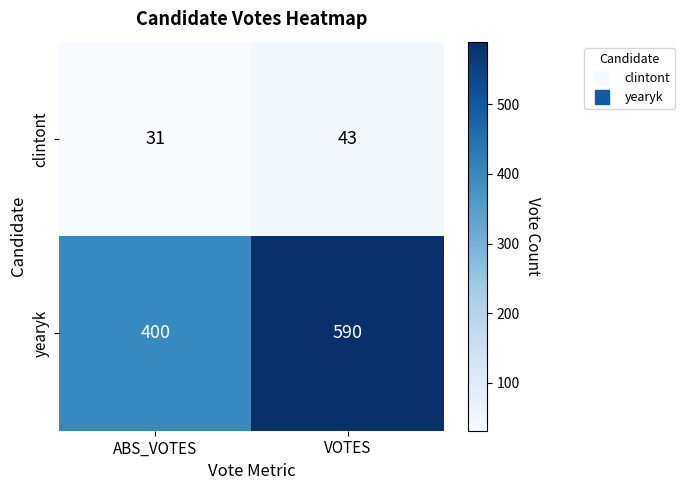

Which label corresponds to the largest value in the chart?

VOTES